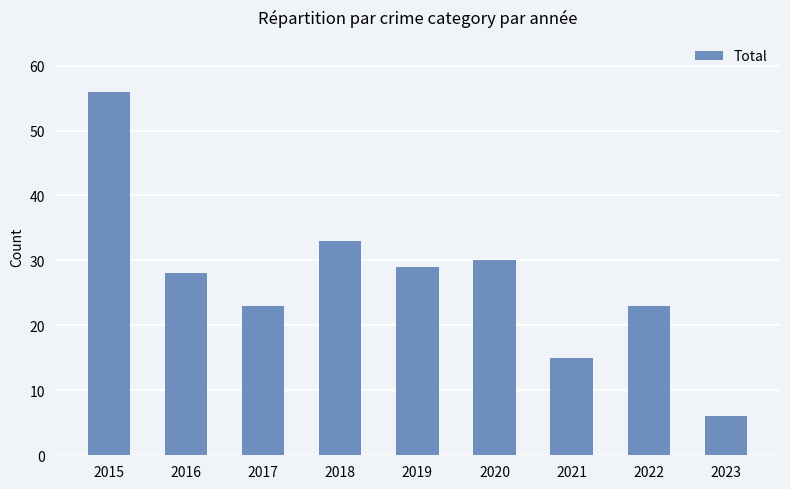

What is the maximum value shown in the chart?

56